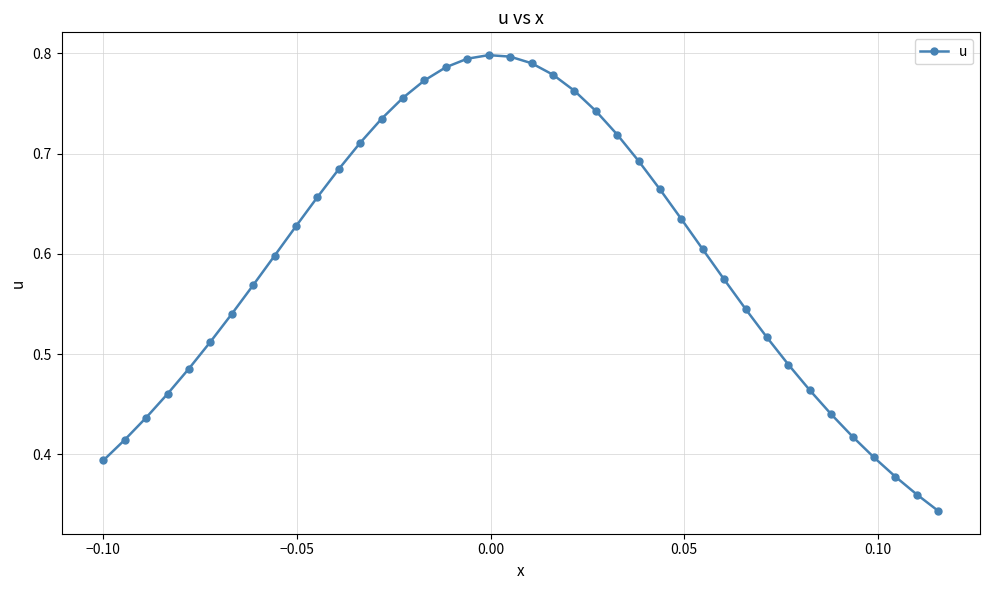

What is the sum of all values?

23.8